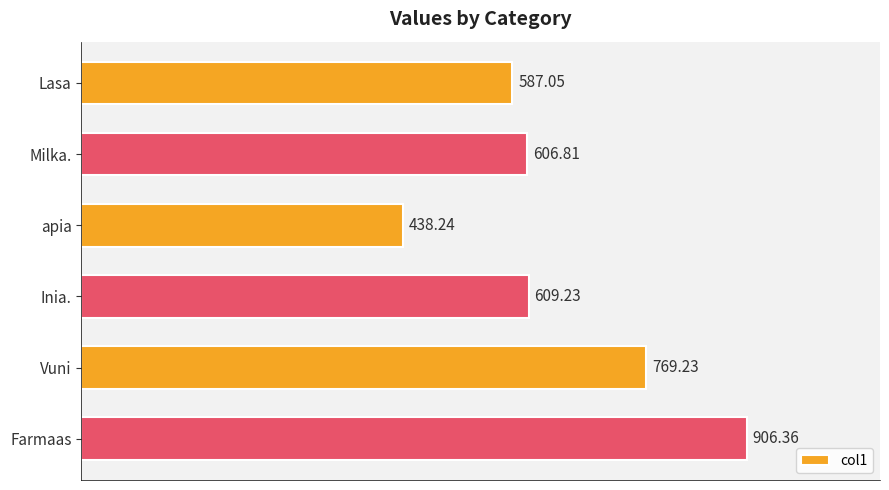

What is the average value?

652.8